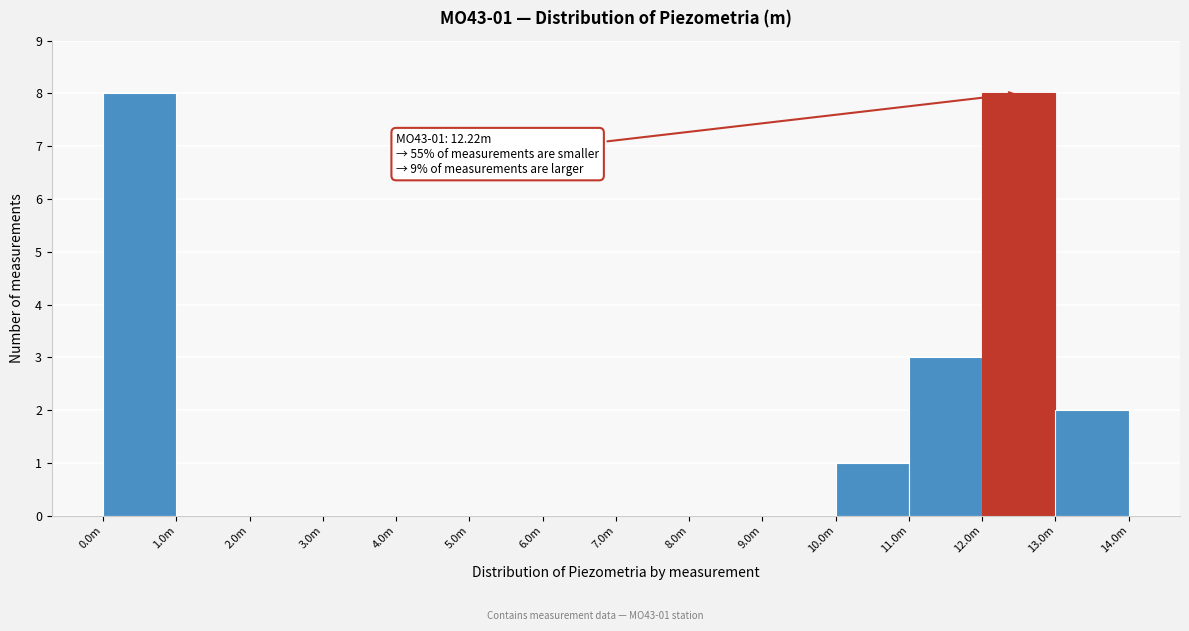

Reading right to left, transcribe all the data shown in this chart.

13.0m=2	12.0m=8	11.0m=3	10.0m=1	9.0m=0	8.0m=0	7.0m=0	6.0m=0	5.0m=0	4.0m=0	3.0m=0	2.0m=0	1.0m=0	0.0m=8